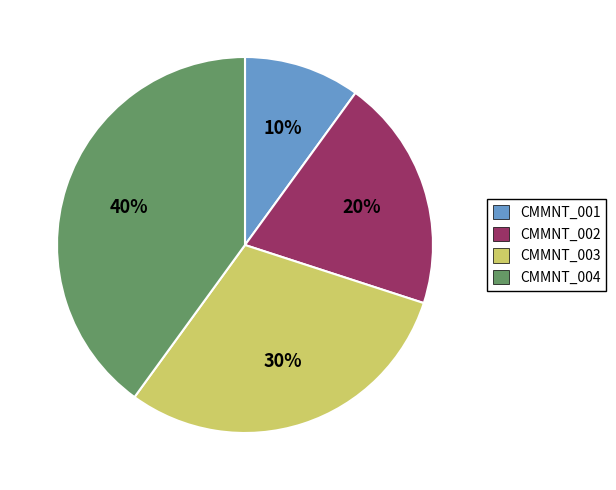

How many segments does this pie chart have?

4